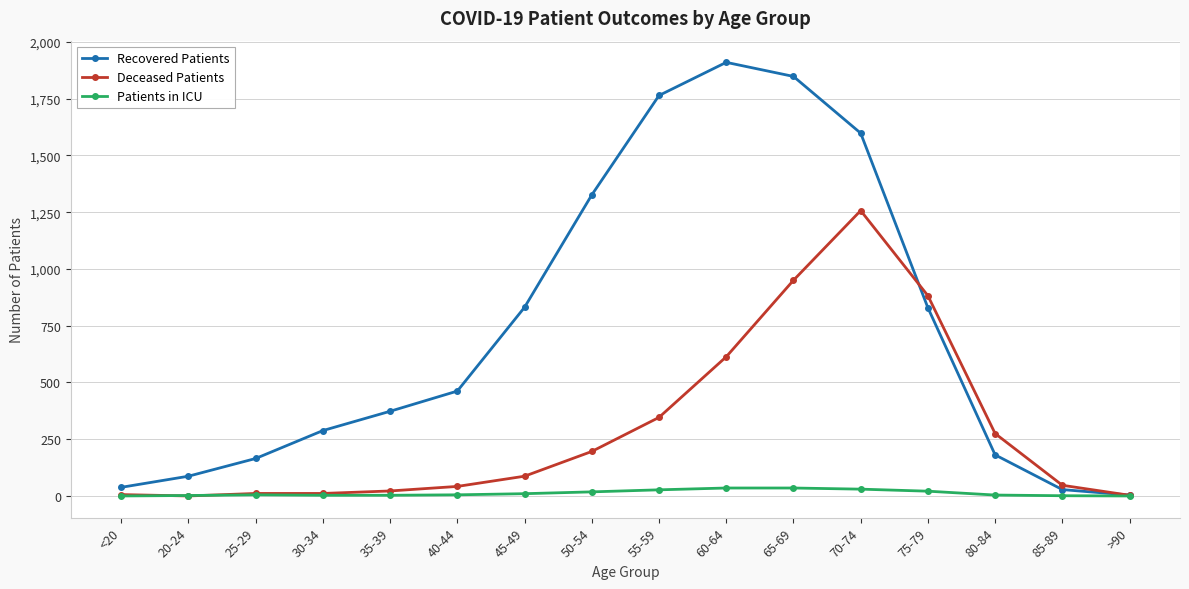

Which series has the largest total across all categories?

Recovered Patients